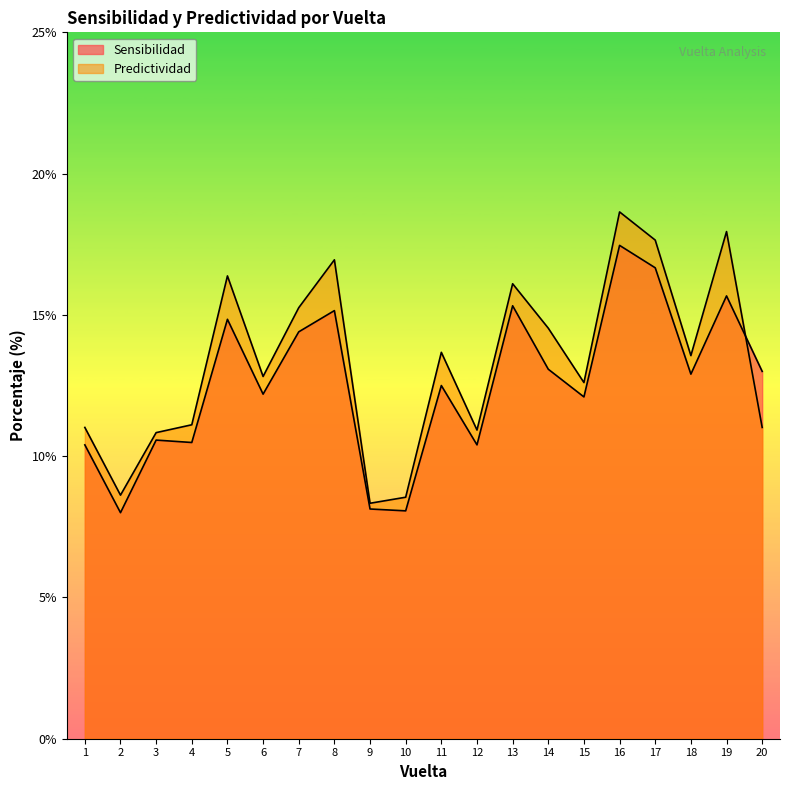

What value does the Predictividad series have at 18?

13.6